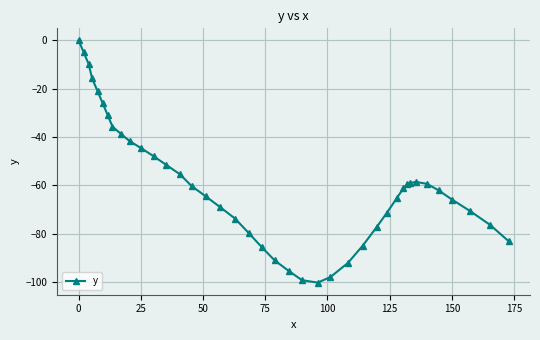

What is the average value?

-59.7